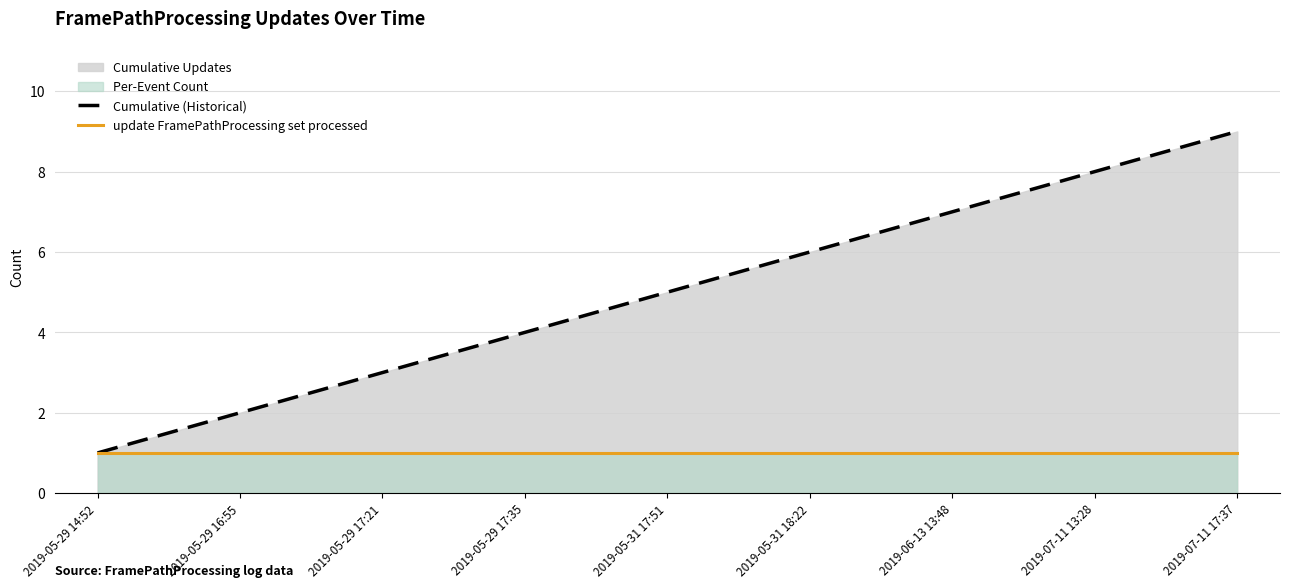

True or false: Cumulative (Historical) and update FramePathProcessing set processed intersect in this chart.

False